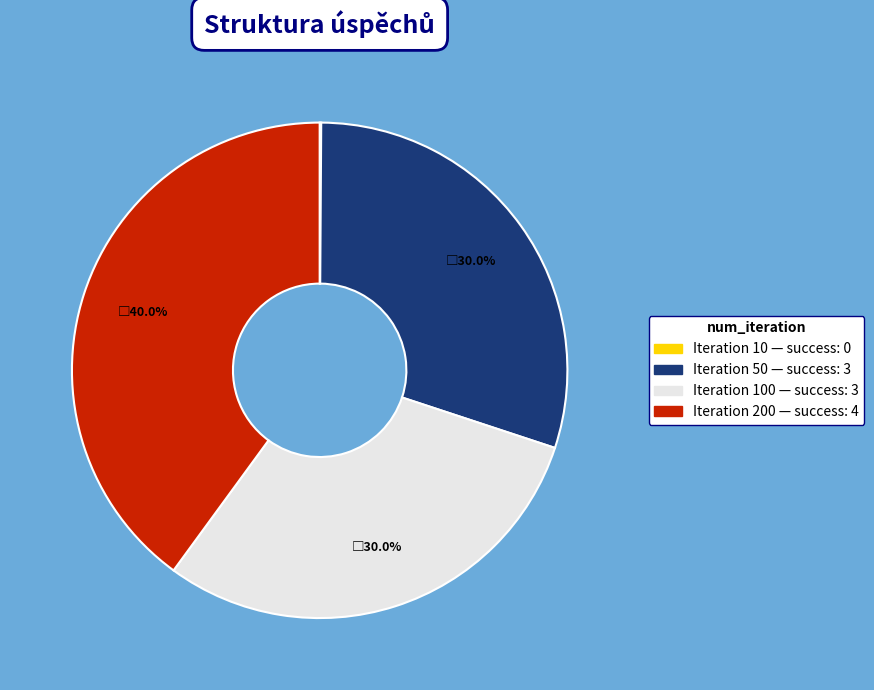

Does any single category account for the majority?

No